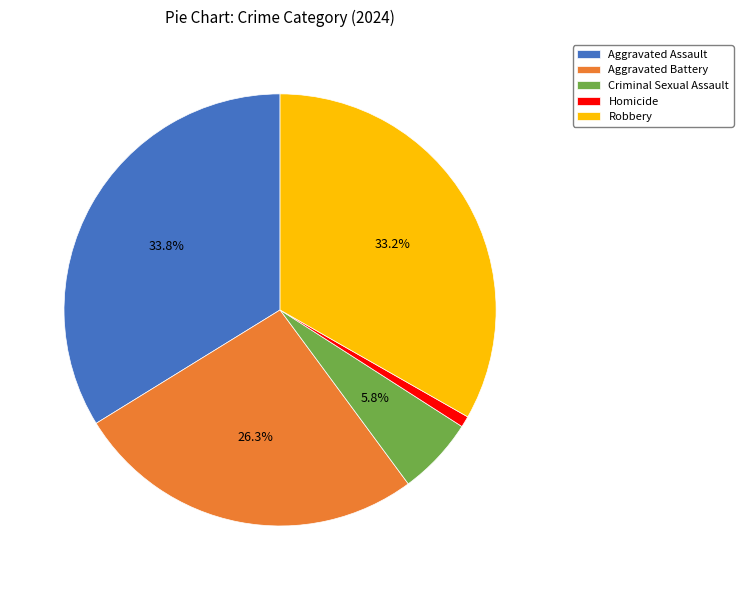

What portion of the pie excludes Robbery?

66.8%